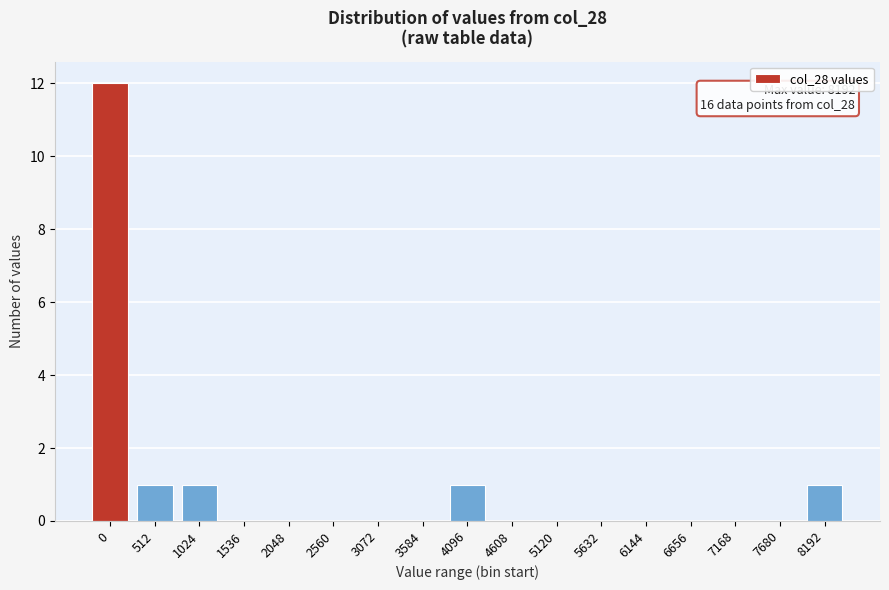

Reading left to right, what are all the values shown in this chart?

0=12	512=1	1024=1	1536=0	2048=0	2560=0	3072=0	3584=0	4096=1	4608=0	5120=0	5632=0	6144=0	6656=0	7168=0	7680=0	8192=1